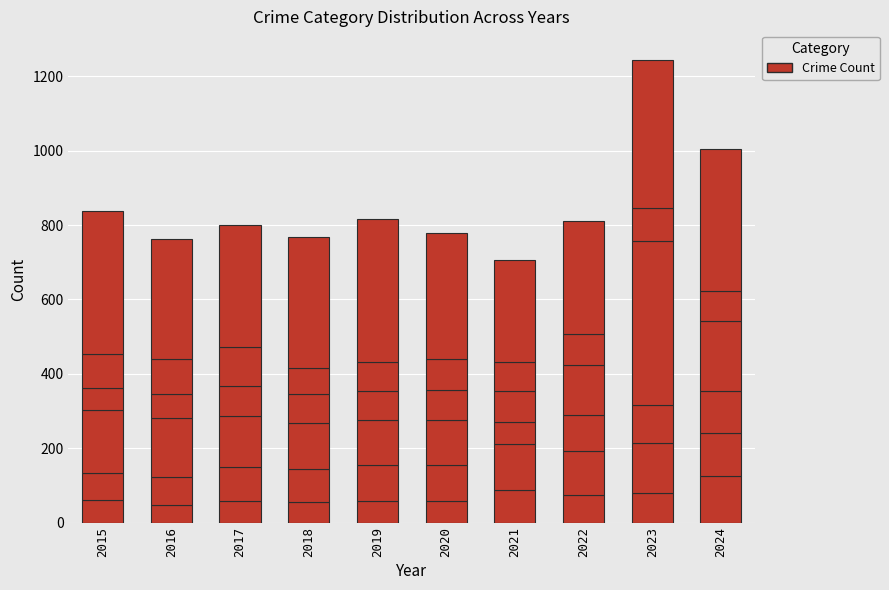

How many categories are shown in the chart?

10